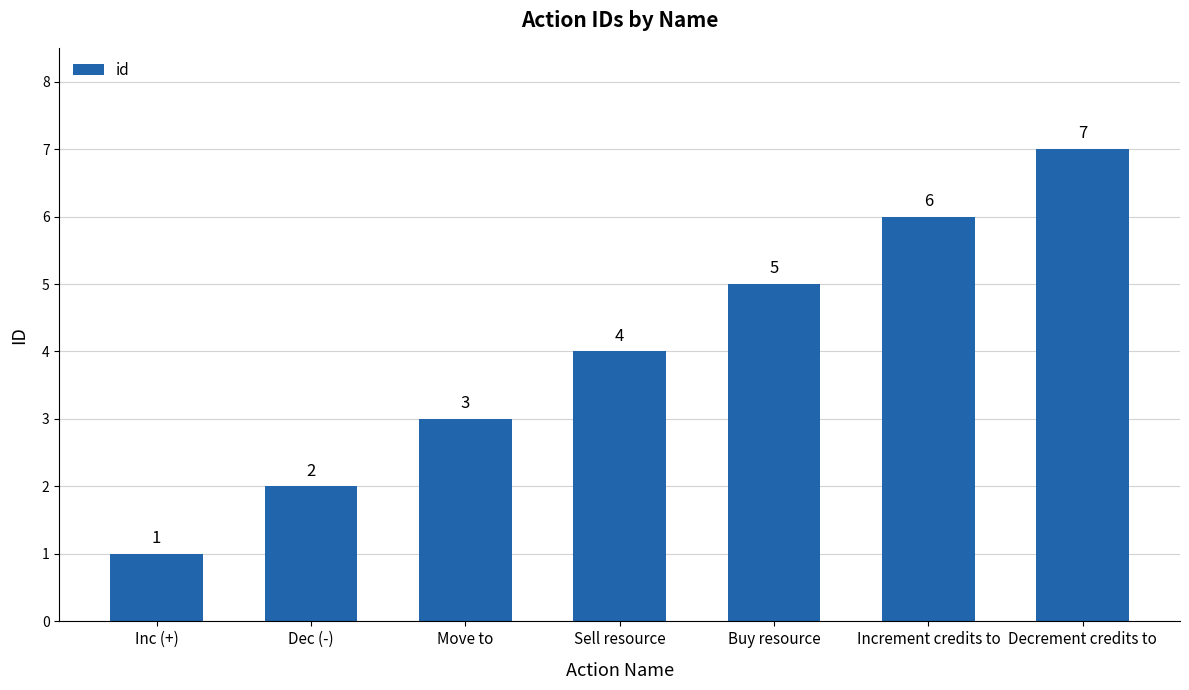

Reading left to right, transcribe all the data shown in this chart.

1	2	3	4	5	6	7